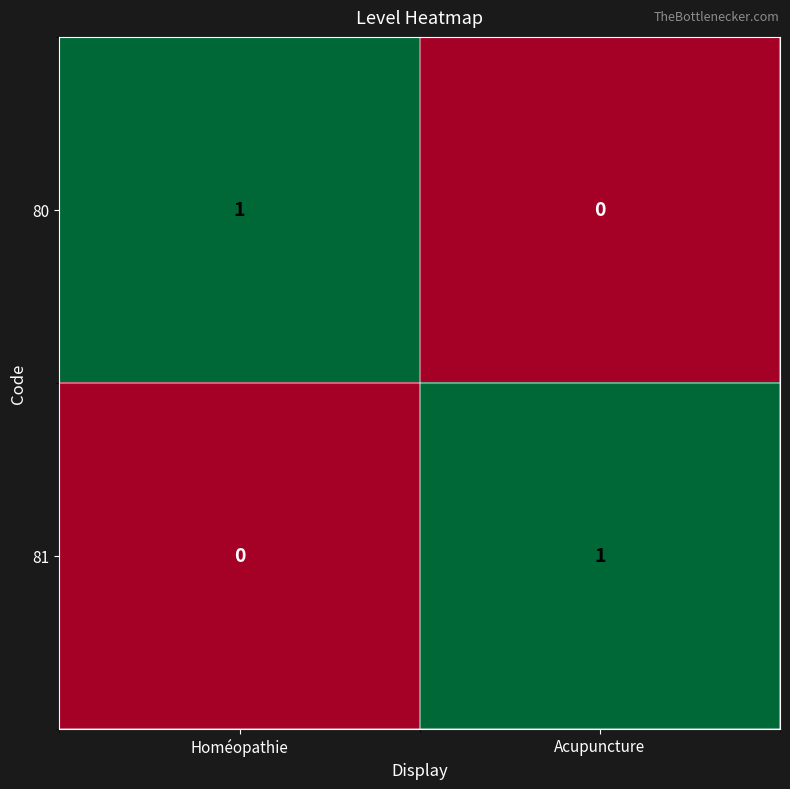

At which label is 81 closest to 0?

Homéopathie